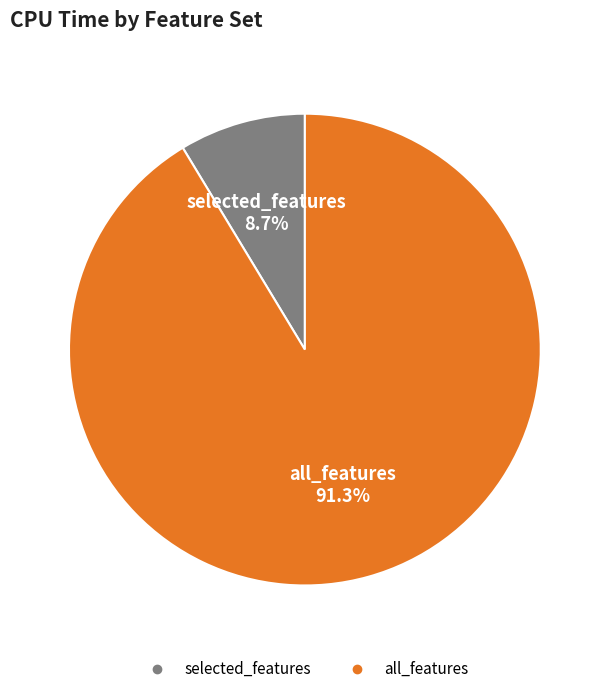

Rank the categories by value from lowest to highest.

selected_features, all_features